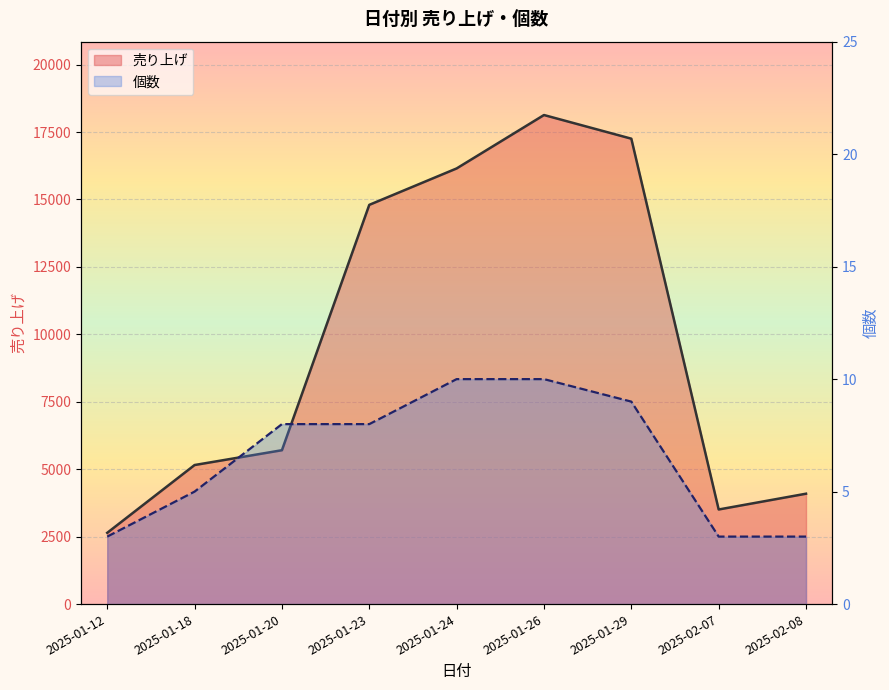

True or false: 個数 (line) and 売り上げ (line) cross at least once.

False